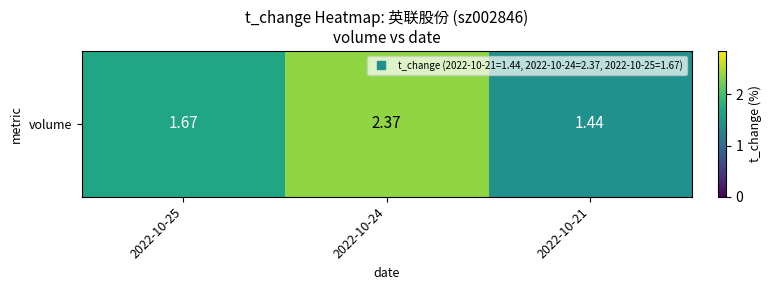

List the labels in order of value, largest first.

2022-10-24, 2022-10-25, 2022-10-21